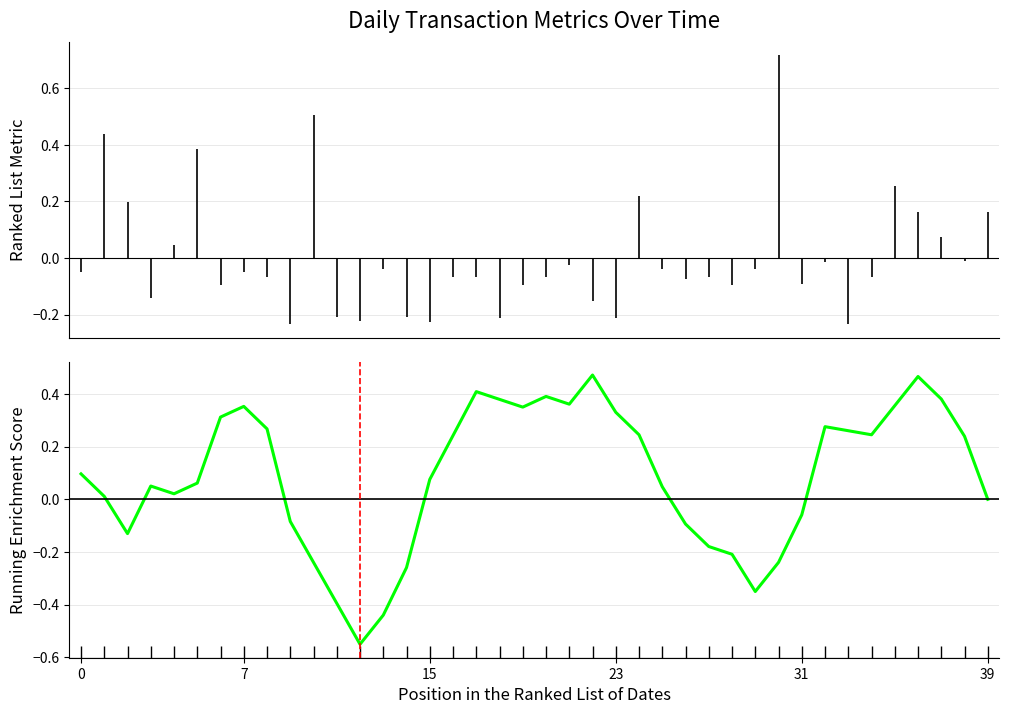

What is the change in value from 21 to 30?

-0.6